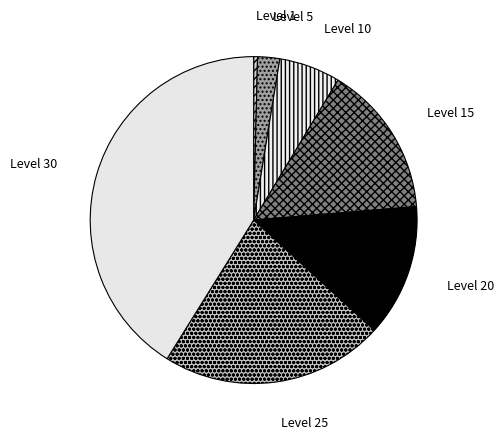

Combined, do Level 5 and Level 25 account for over 50%?

No